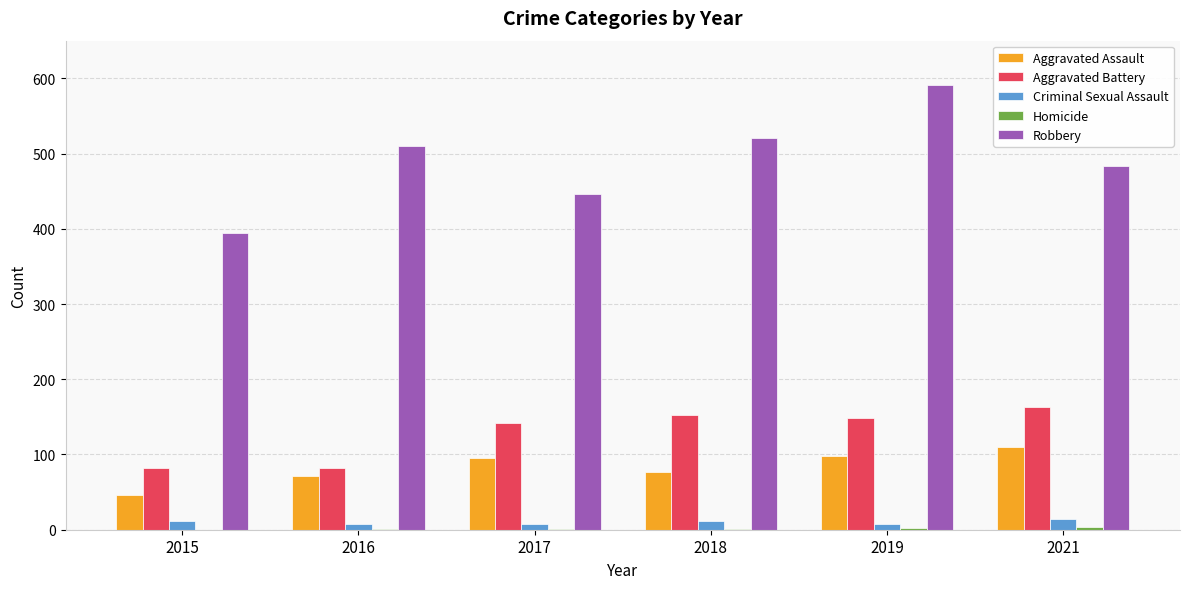

Is the value of Robbery at 2019 greater than the value of Criminal Sexual Assault at 2016?

Yes